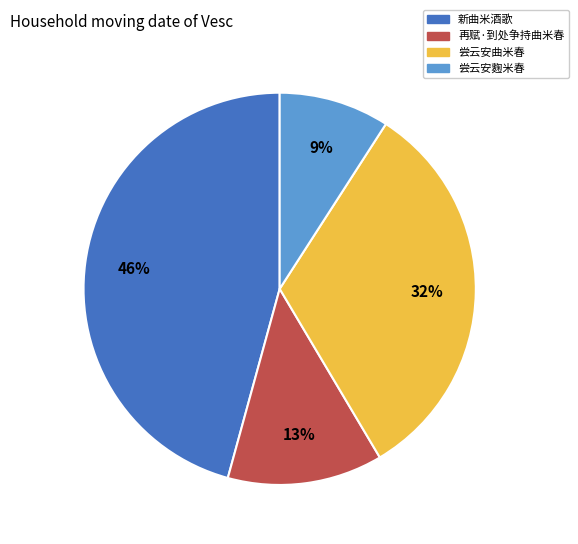

Which slice is the largest?

新曲米酒歌